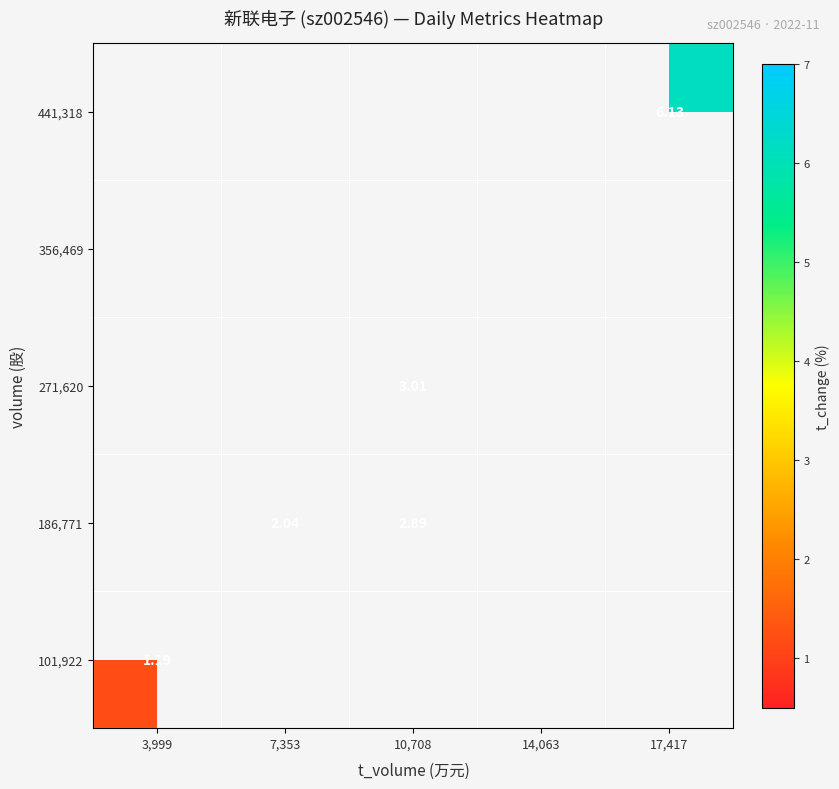

Rank the categories by 441,318 value from highest to lowest.

3,999, 7,353, 10,708, 14,063, 17,417